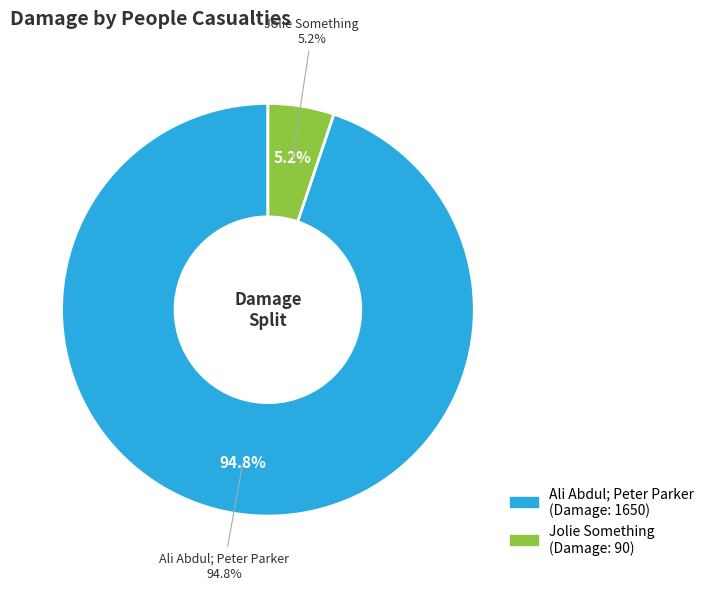

Count the number of slices in the pie.

2